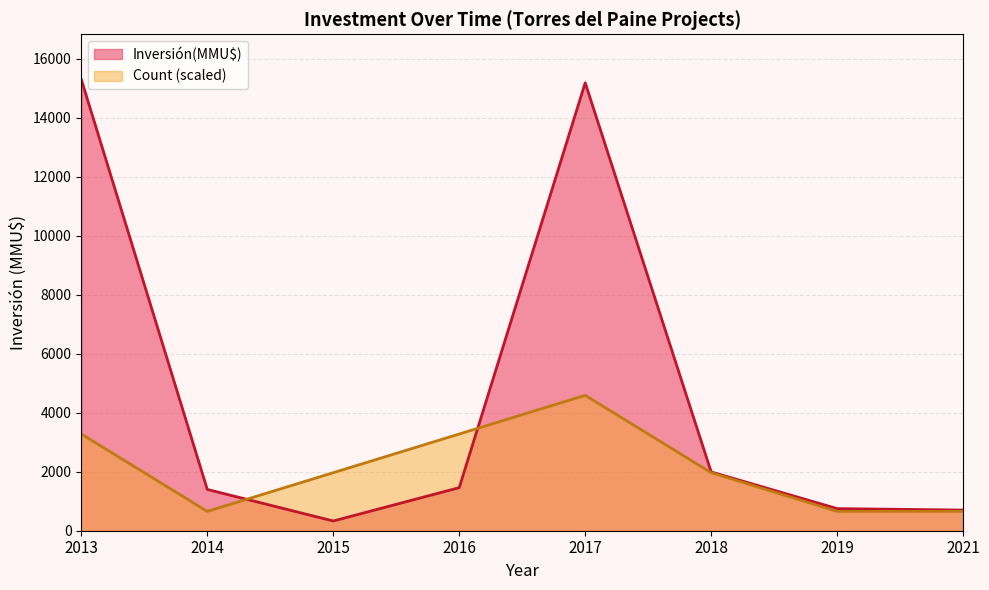

True or false: Count has more than 1 interior local peaks.

False